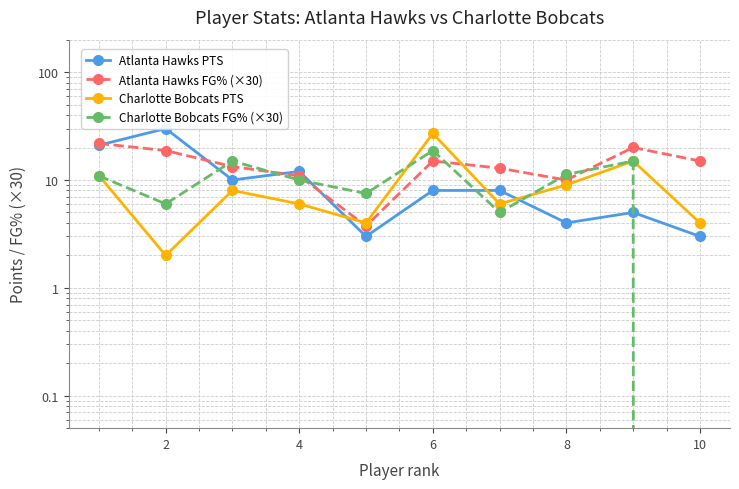

True or false: Charlotte Bobcats FG% (×30) has more than 2 interior local peaks.

True